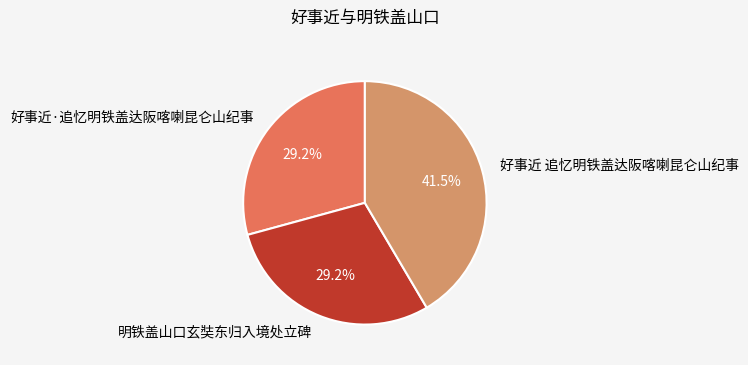

To the nearest percent, what is the combined percentage of 好事近·追忆明铁盖达阪喀喇昆仑山纪事 and 明铁盖山口玄奘东归入境处立碑?

58%